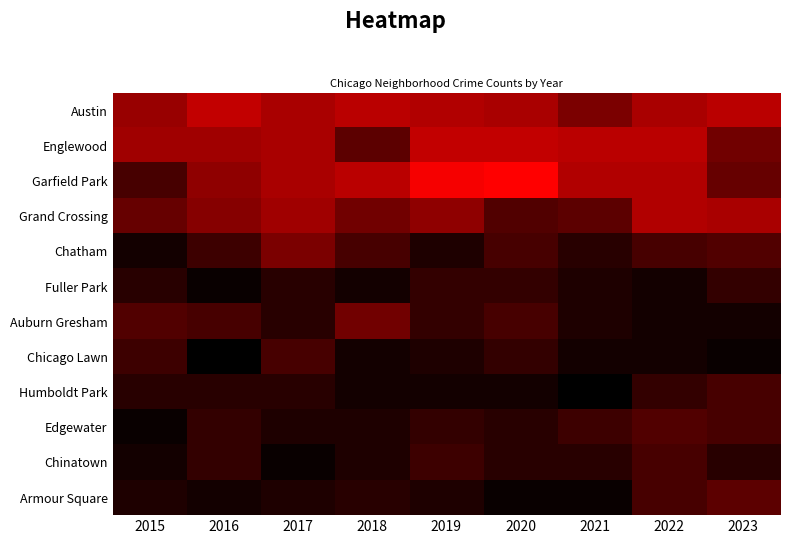

At which category is the sum across all series the highest?

2022